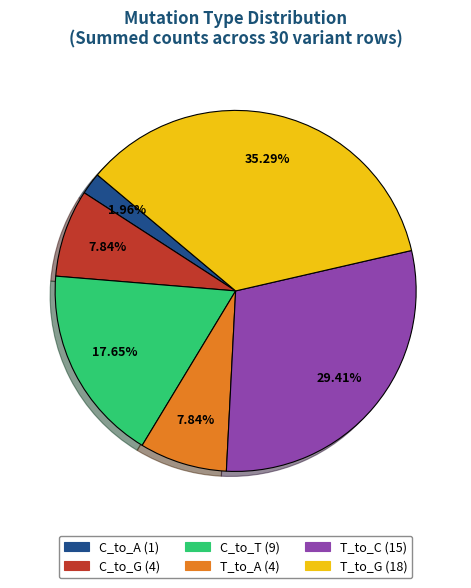

What percentage is the C_to_T slice, to the nearest percent?

18%